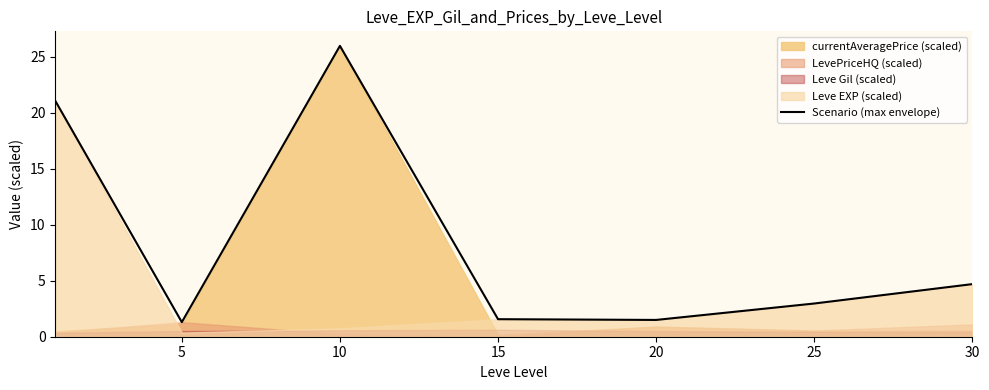

What is the highest value of the Scenario (max envelope) series?

26.0